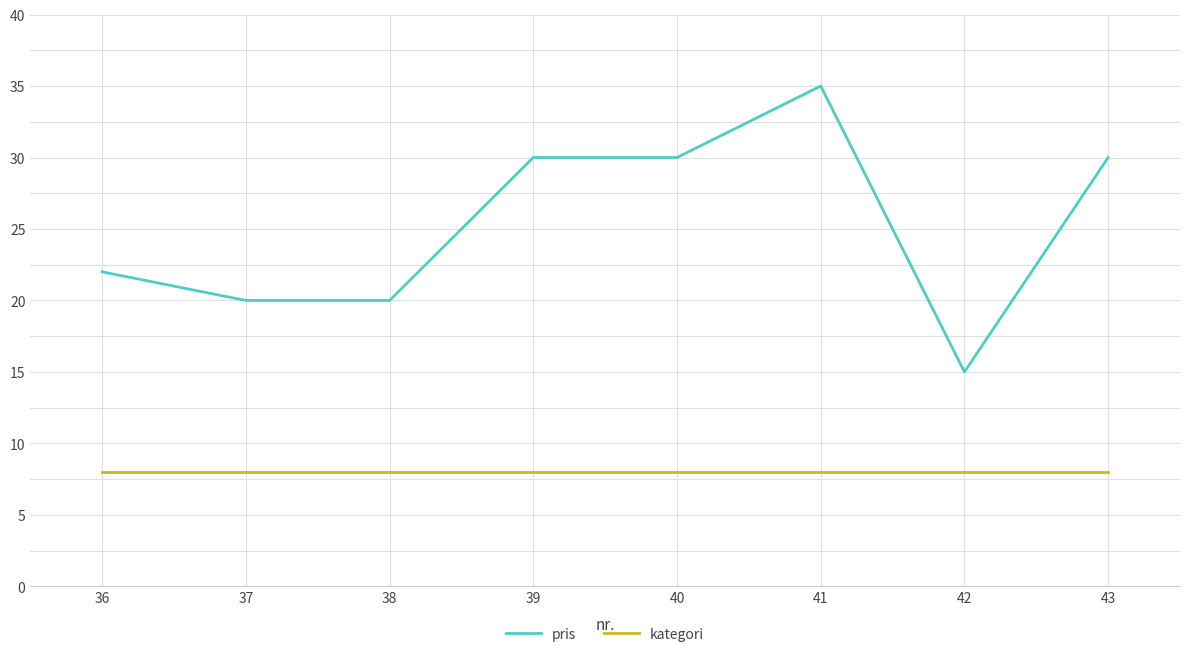

The kategori series shows 8 at 39. True or false?

True